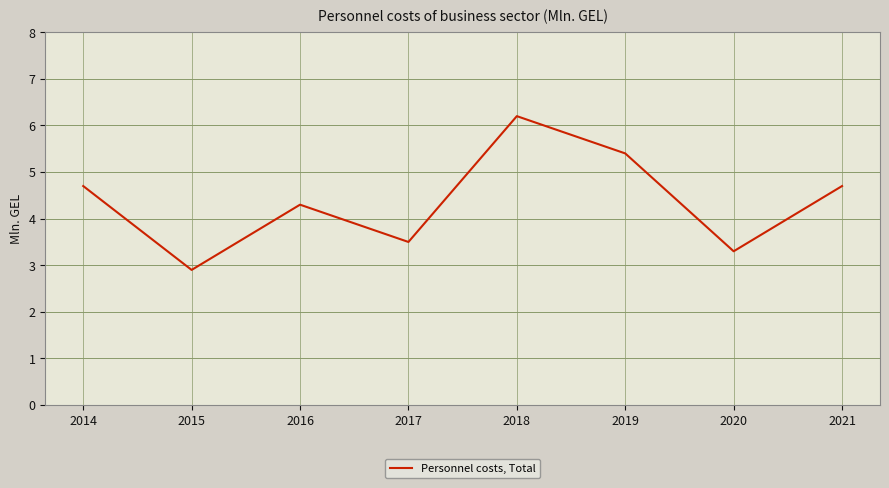

Reading left to right, what are all the values shown in this chart?

2014=4.7	2015=2.9	2016=4.3	2017=3.5	2018=6.2	2019=5.4	2020=3.3	2021=4.7